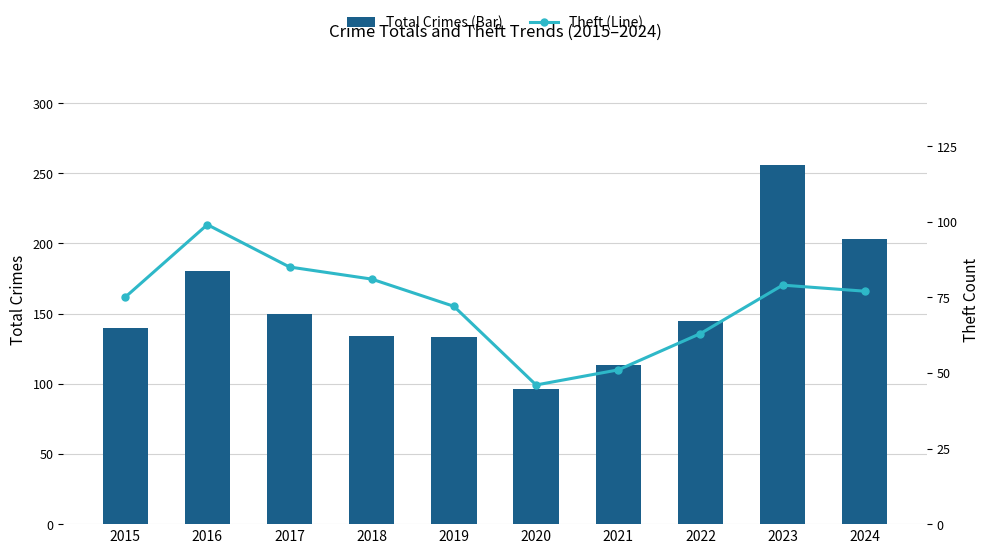

What is the difference between the highest and lowest values at 2016?

81